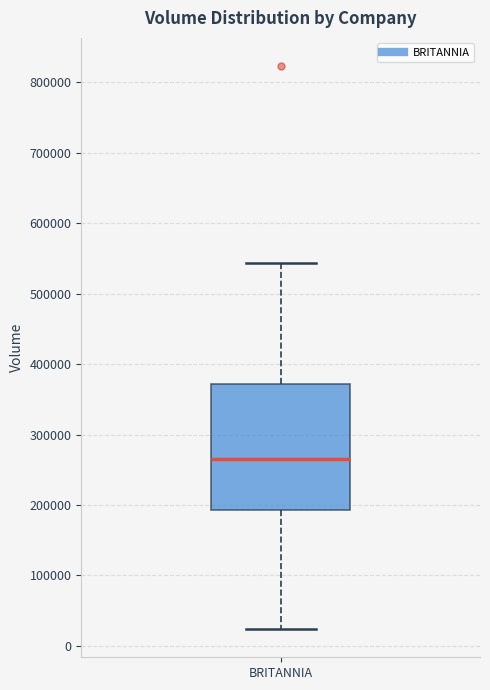

Transcribe this box plot: give where the median line is, the range the box spans, and where the two whiskers end, as read against the y-axis. The values are not printed on the chart, so give them approximately, as read against the axis.

median 270000, box 190000 to 370000, whiskers 20000 to 540000